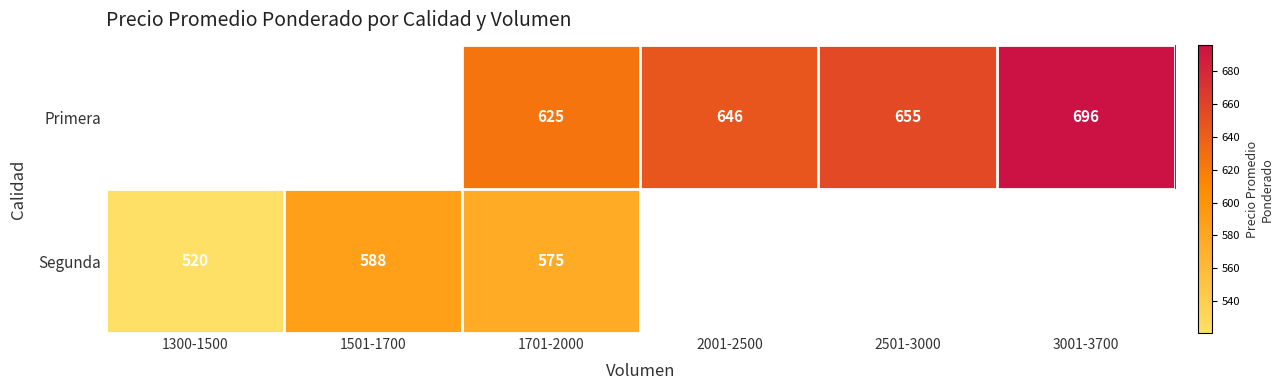

The value of Segunda at 1300-1500 is 218.3. True or false?

False